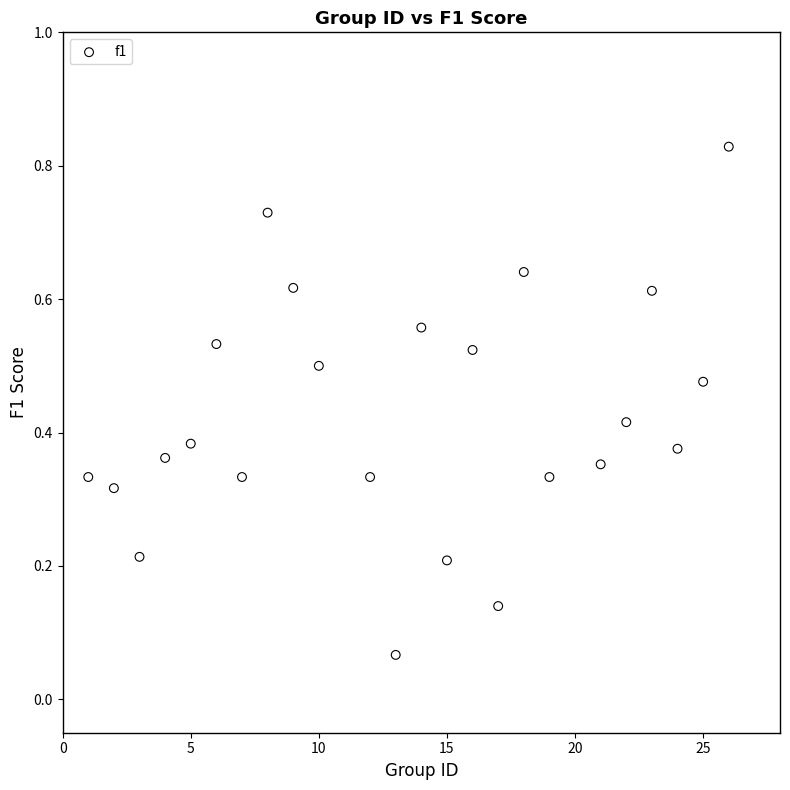

What is the range of X values (max minus min)?

25.0